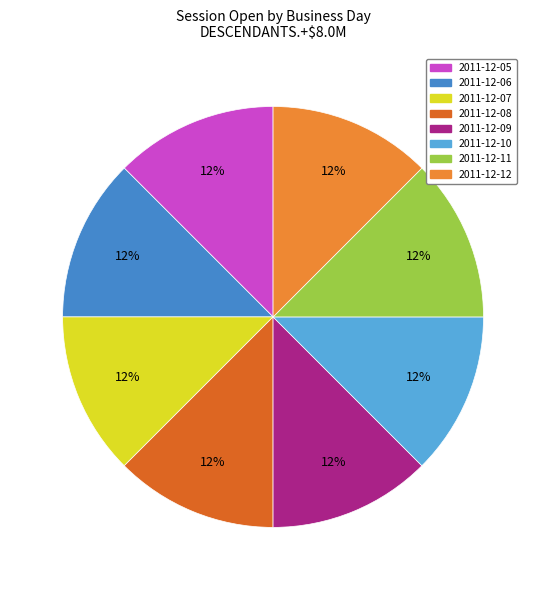

True or false: 2011-12-07 accounts for 12% of the total.

True